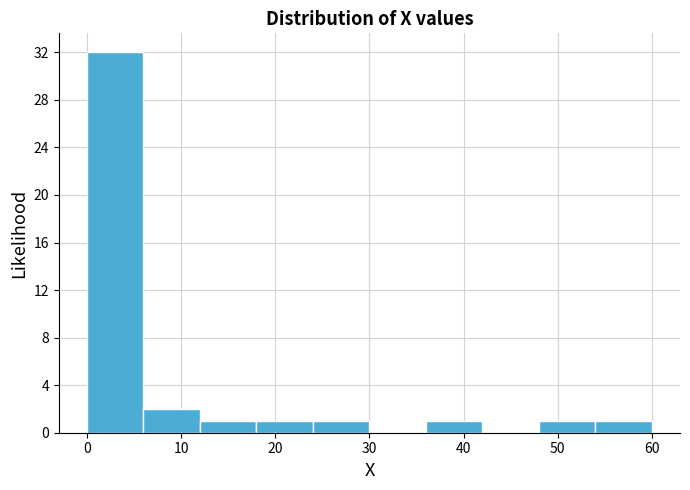

Reading left to right, transcribe this chart: for each bar, give the range it covers on the x-axis and its height. Neither the bar edges nor the heights are printed on the chart, so give them approximately, as read against the axes.

0 to 6: 32
6 to 12: 2
12 to 18: 1
18 to 24: 1
24 to 30: 1
30 to 36: 0
36 to 42: 1
42 to 48: 0
48 to 54: 1
54 to 60: 1